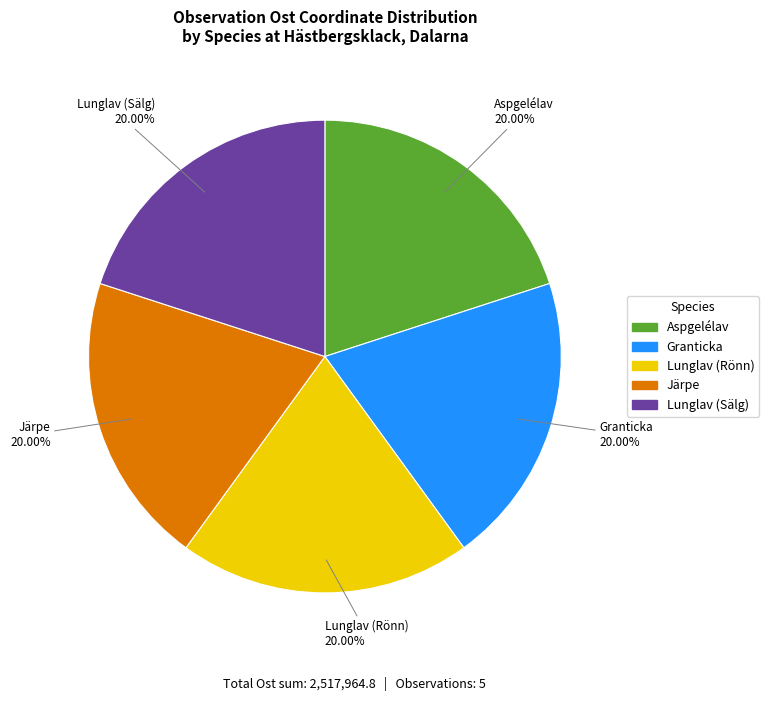

To the nearest percent, what portion does Aspgelélav represent?

20%